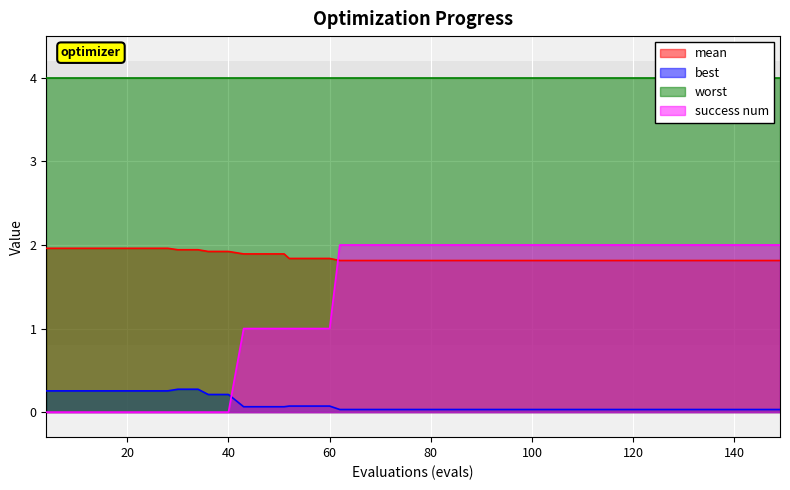

What is the maximum value for mean?

2.0